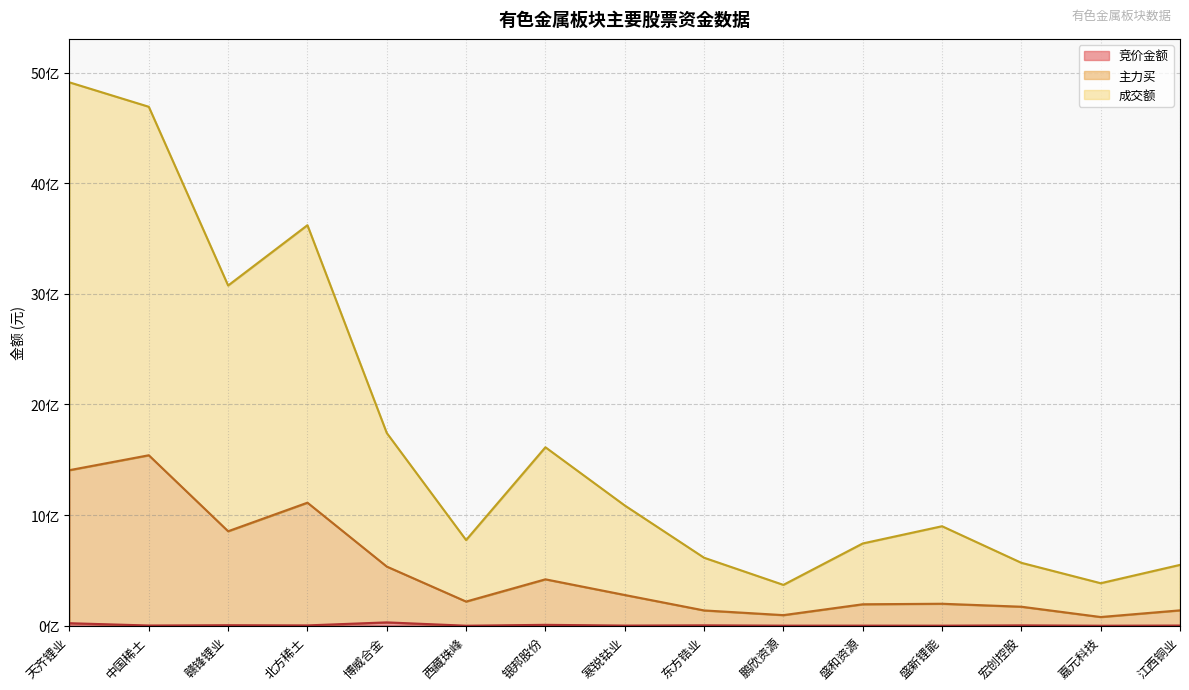

Reading right to left, extract all data points from this chart.

竞价金额: 江西铜业=1782735	嘉元科技=272688	宏创控股=3392928	盛新锂能=651948	盛和资源=949620	鹏欣资源=815936	东方锆业=3728745	寒锐钴业=1397825	银邦股份=8148585	西藏珠峰=231440	博威合金=30357292	北方稀土=3018000	赣锋锂业=4701784	中国稀土=2054184	天齐锂业=22853321
主力买: 江西铜业=139139432	嘉元科技=78847845	宏创控股=171964527	盛新锂能=198762965	盛和资源=193999255	鹏欣资源=95909753	东方锆业=138416874	寒锐钴业=277979332	银邦股份=419658082	西藏珠峰=218592007	博威合金=534924404	北方稀土=1112382243	赣锋锂业=854256743	中国稀土=1541099469	天齐锂业=1406394053
成交额: 江西铜业=550109596	嘉元科技=384417152	宏创控股=568767594	盛新锂能=899543785	盛和资源=743742573	鹏欣资源=369342693	东方锆业=614733910	寒锐钴业=1087094906	银邦股份=1613440219	西藏珠峰=774587728	博威合金=1742273578	北方稀土=3620767916	赣锋锂业=3075479872	中国稀土=4691221160	天齐锂业=4911804576